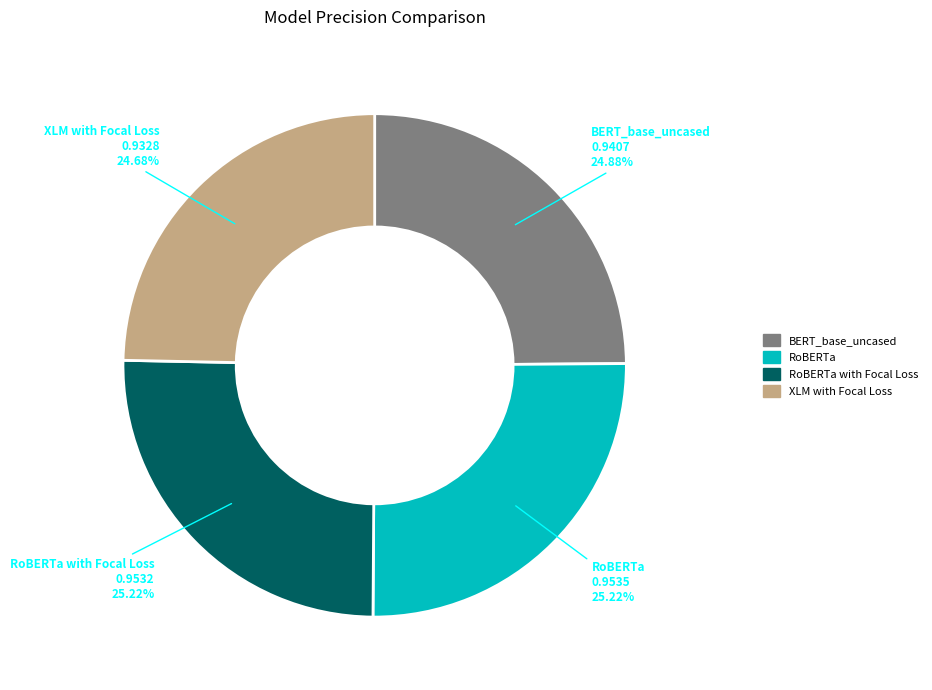

Does any single category account for the majority?

No